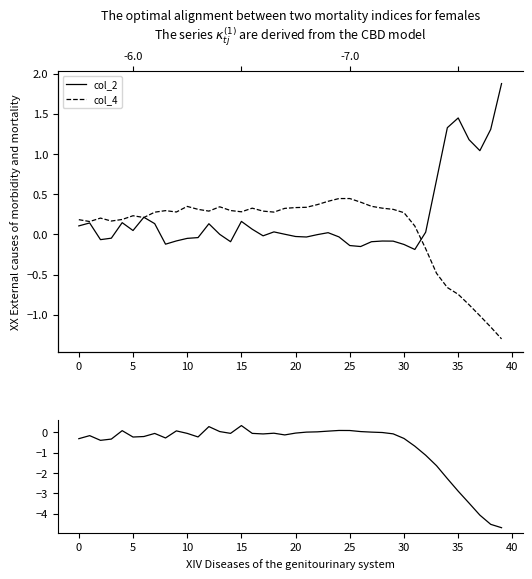

What is the total value across all series at 23?

0.5